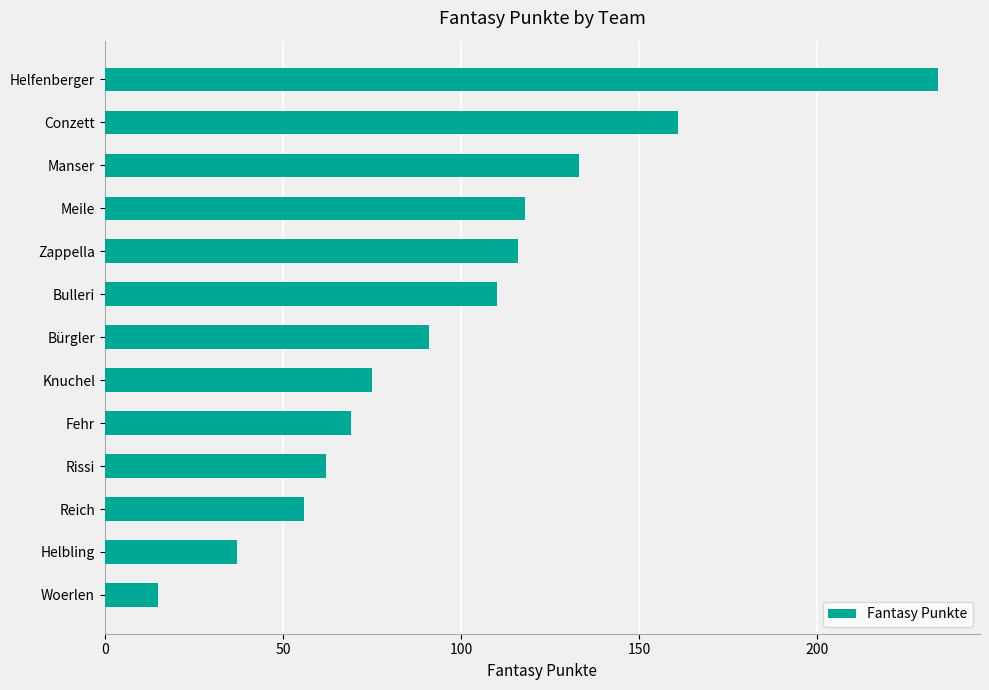

What position from the bottom is Bürgler?

7